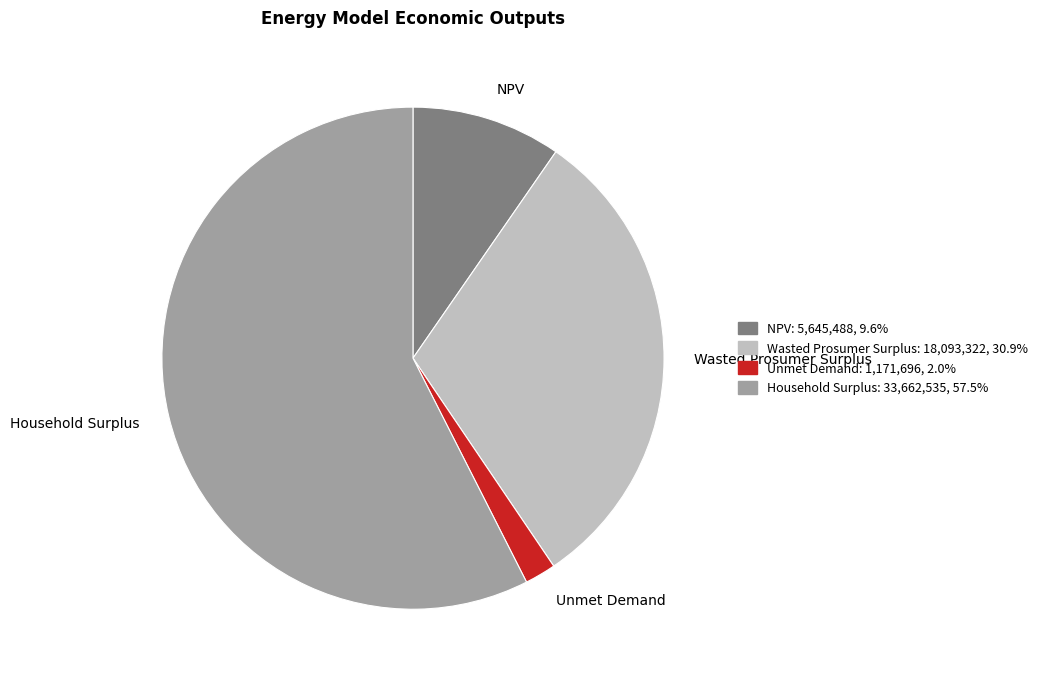

What is the largest slice in the pie chart?

Household Surplus